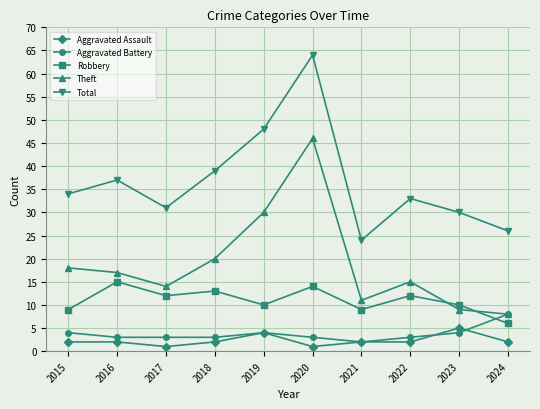

True or false: Total and Aggravated Battery cross at least once.

False